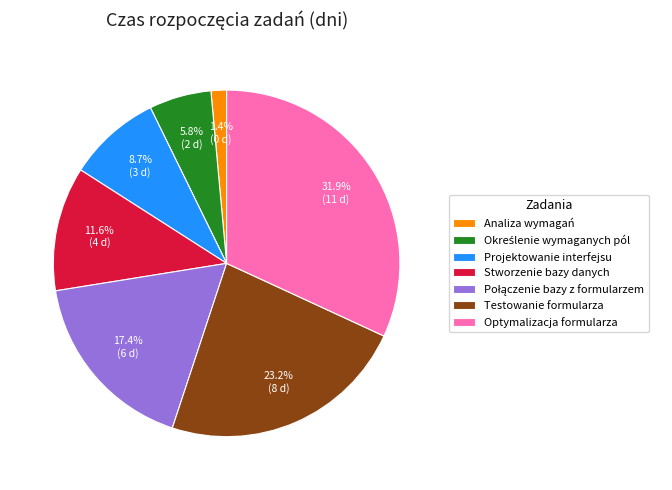

What is the ratio of the value at Testowanie formularza to the value at Stworzenie bazy danych?

2.0